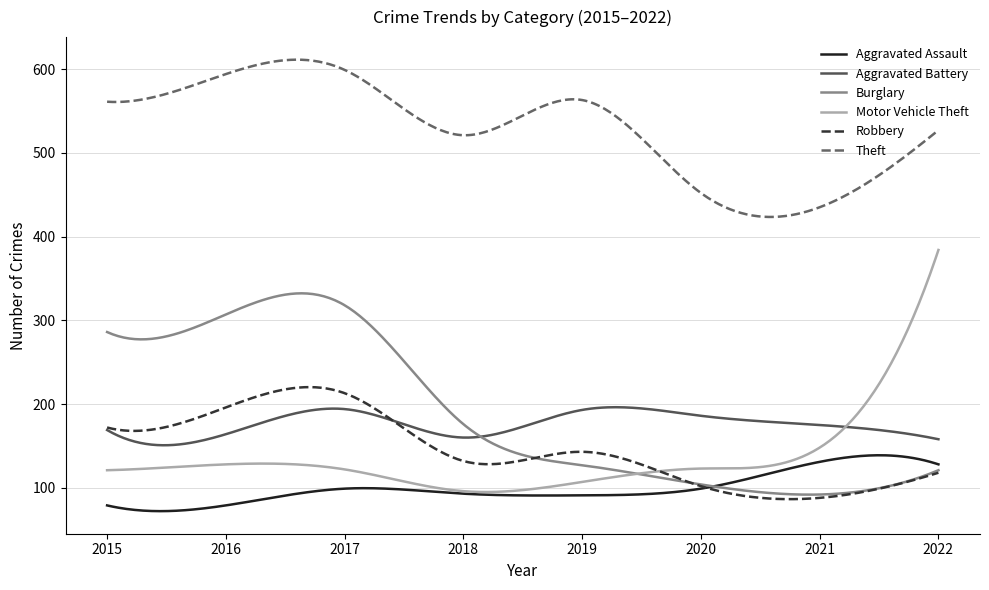

What is the maximum value shown in the chart?

611.2